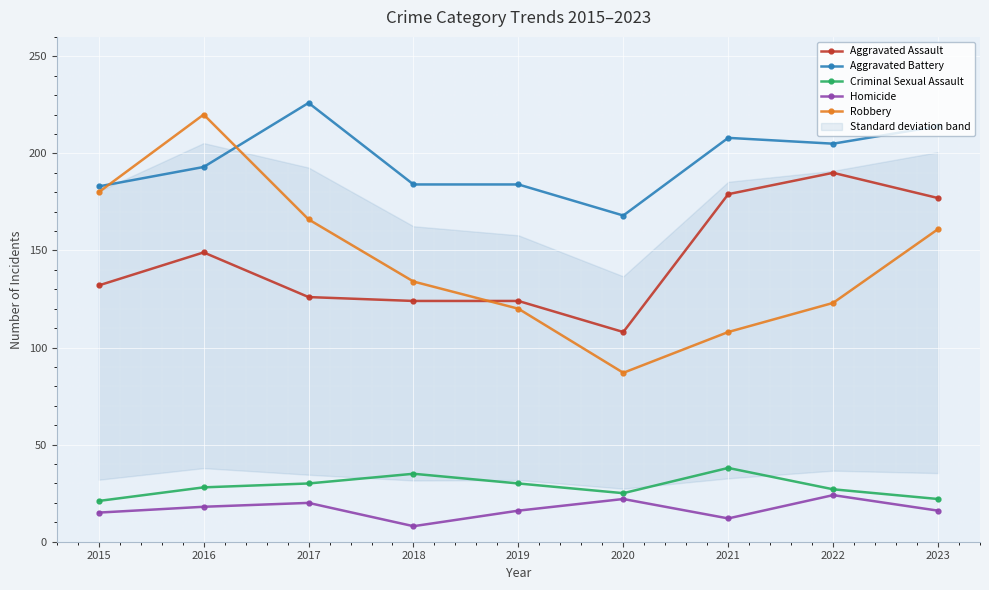

Rank the series at 2020 from lowest to highest value.

Homicide, Criminal Sexual Assault, Robbery, Aggravated Assault, Aggravated Battery